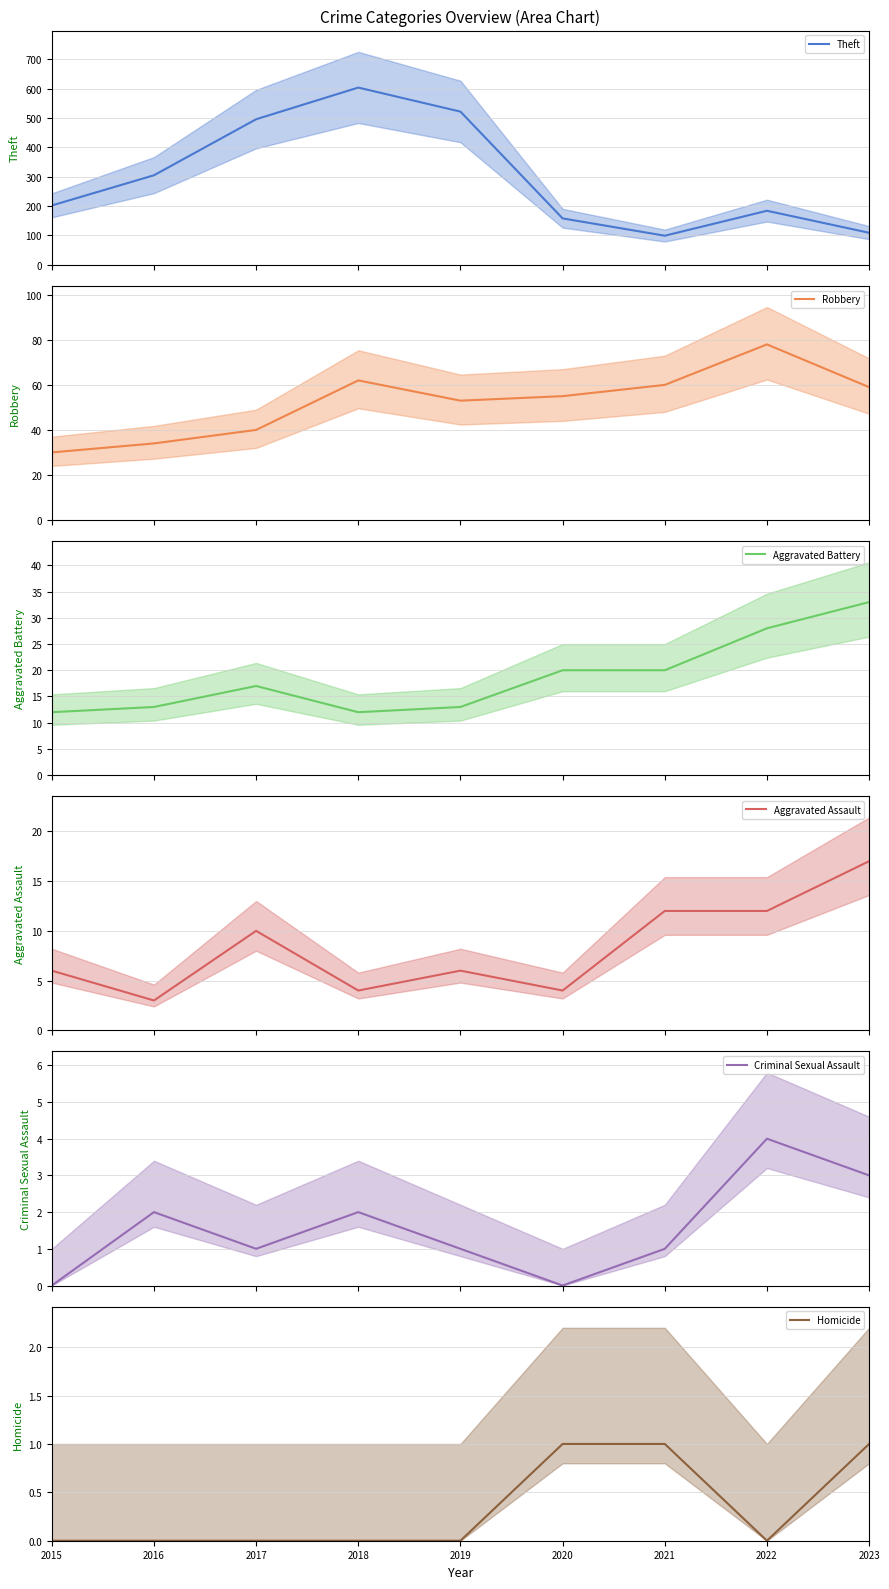

At which label does Theft (mean) reach its minimum?

2021